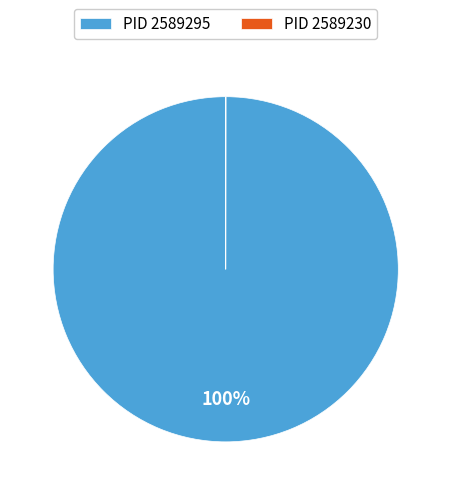

To the nearest percent, what is the average slice percentage?

50%